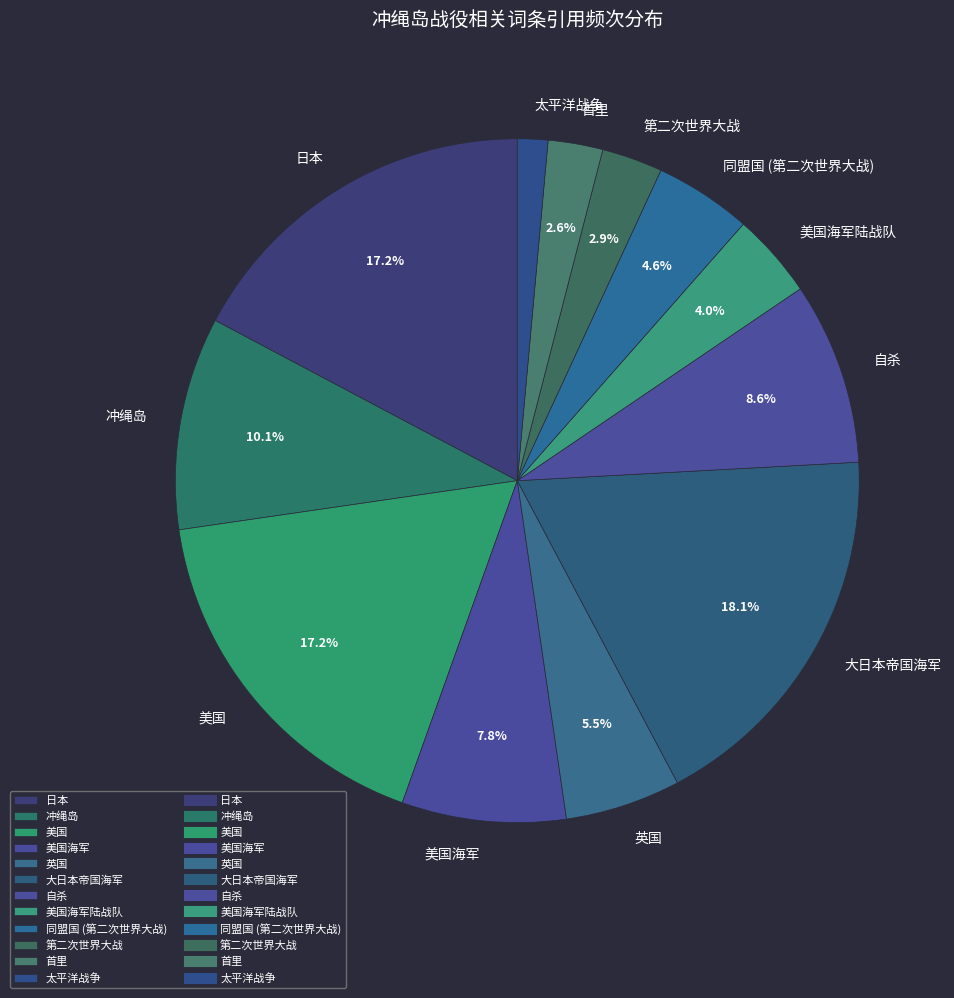

The 第二次世界大战 slice represents 9% of the pie. True or false?

False